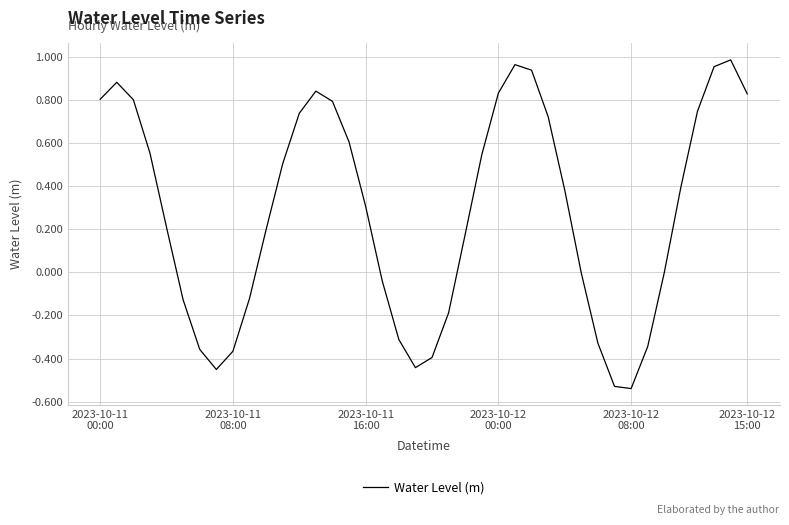

True or false: there are more than 0 points higher than both neighbors.

True